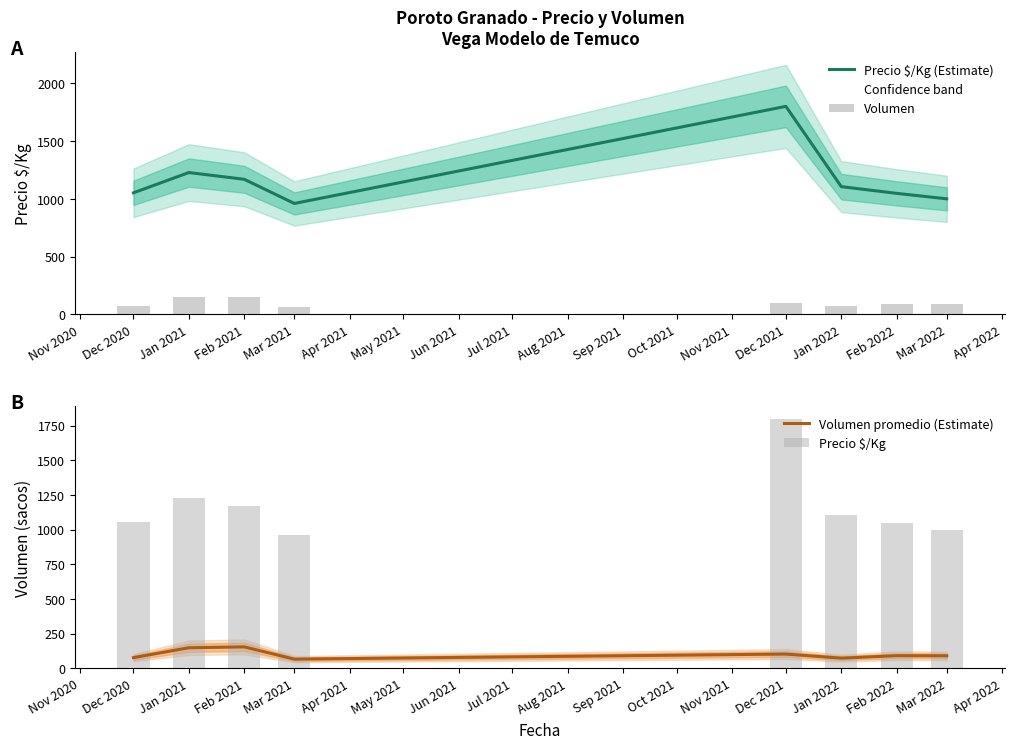

True or false: Precio $/Kg (Estimate) has a value of 1000.0 at Mar 2022.

True